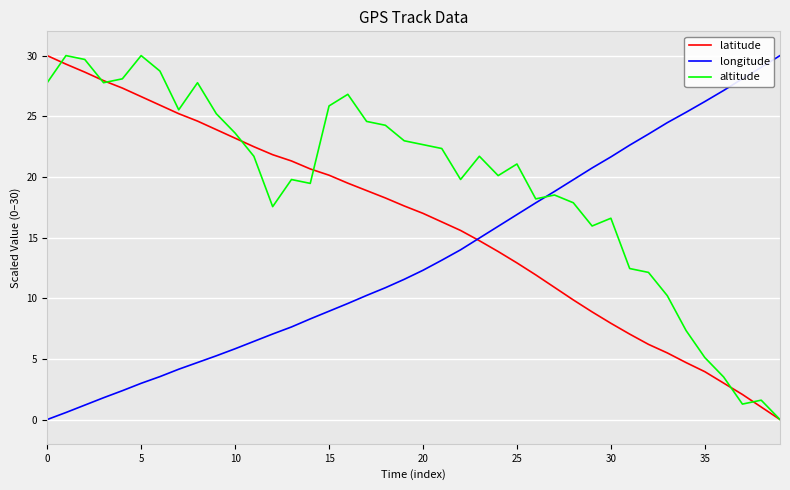

Rank the series by their average value, from lowest to highest.

longitude, latitude, altitude